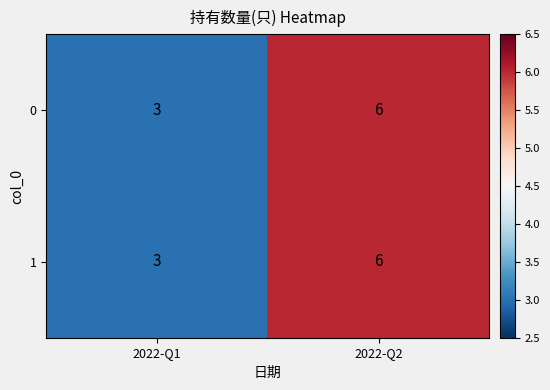

What is the approximate value of 0 at 2022-Q2?

6